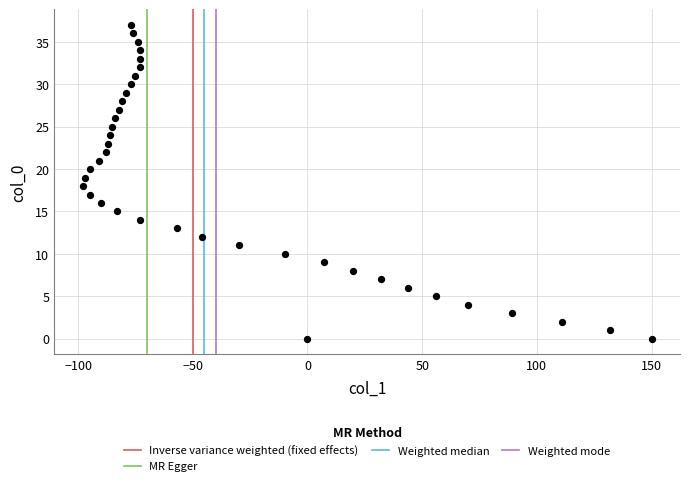

What is the range of Y values (max minus min)?

37